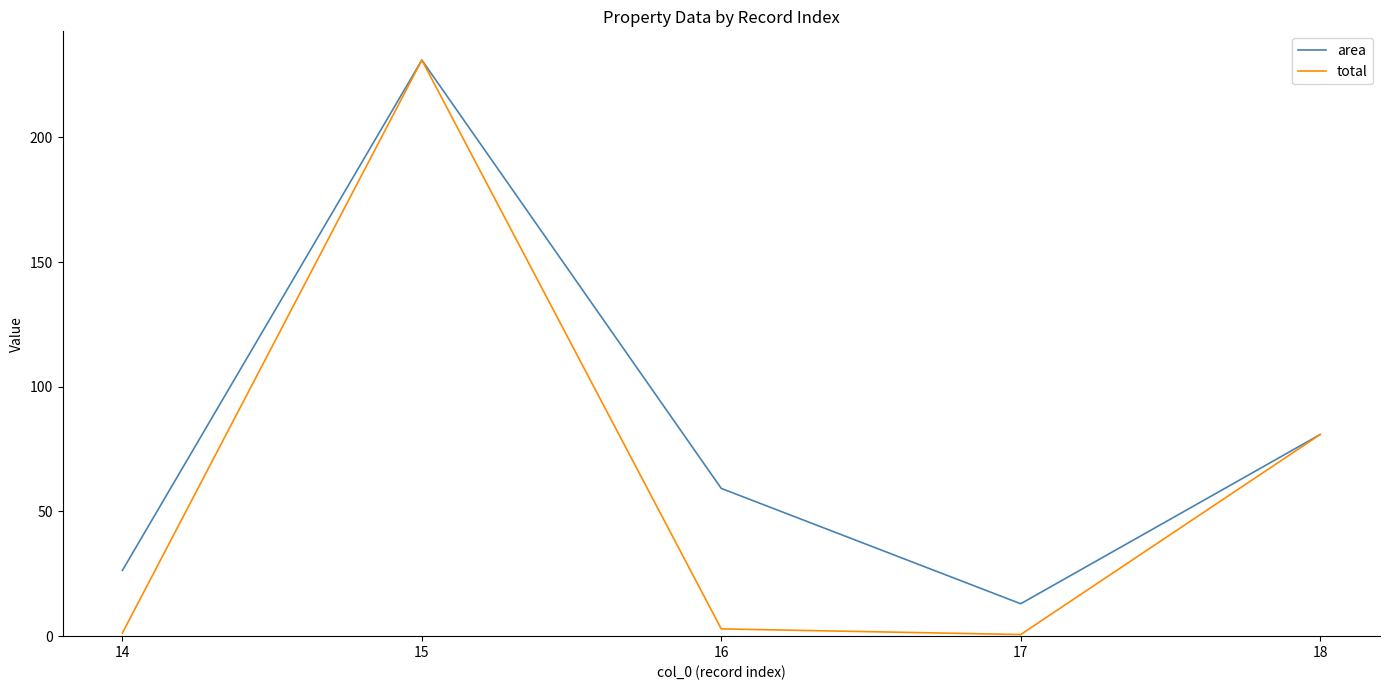

In area, how many points are lower than both neighbors (excluding endpoints)?

1